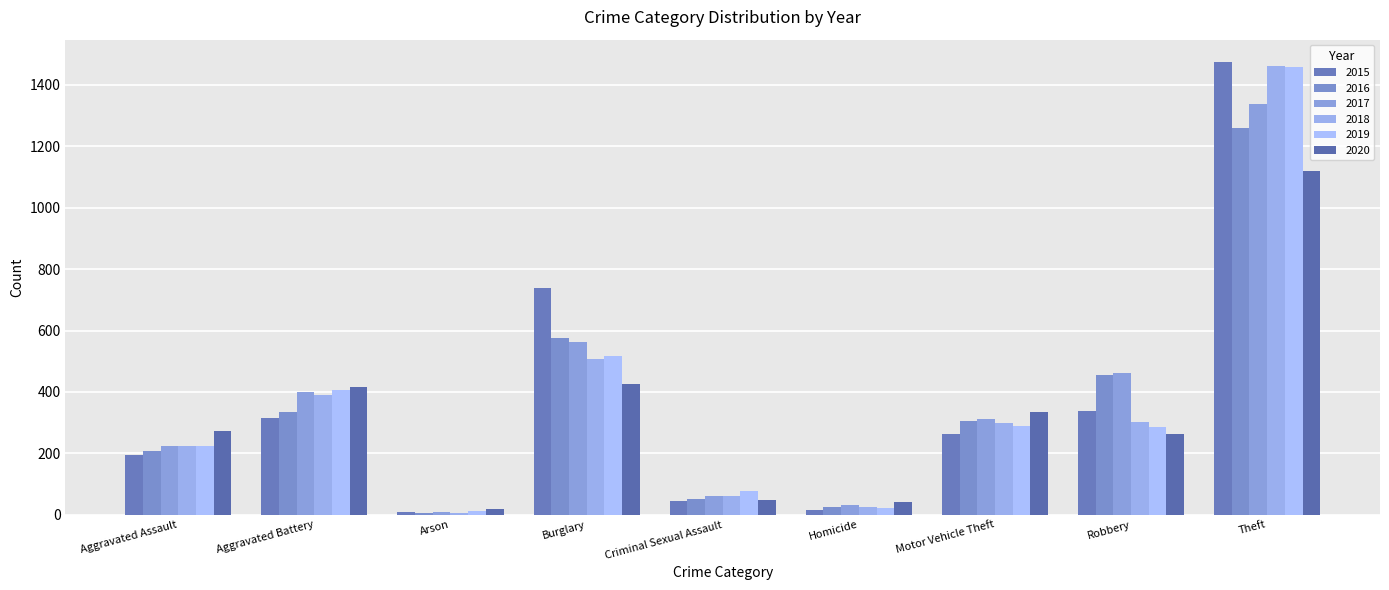

At which category is the sum across all series the highest?

Theft